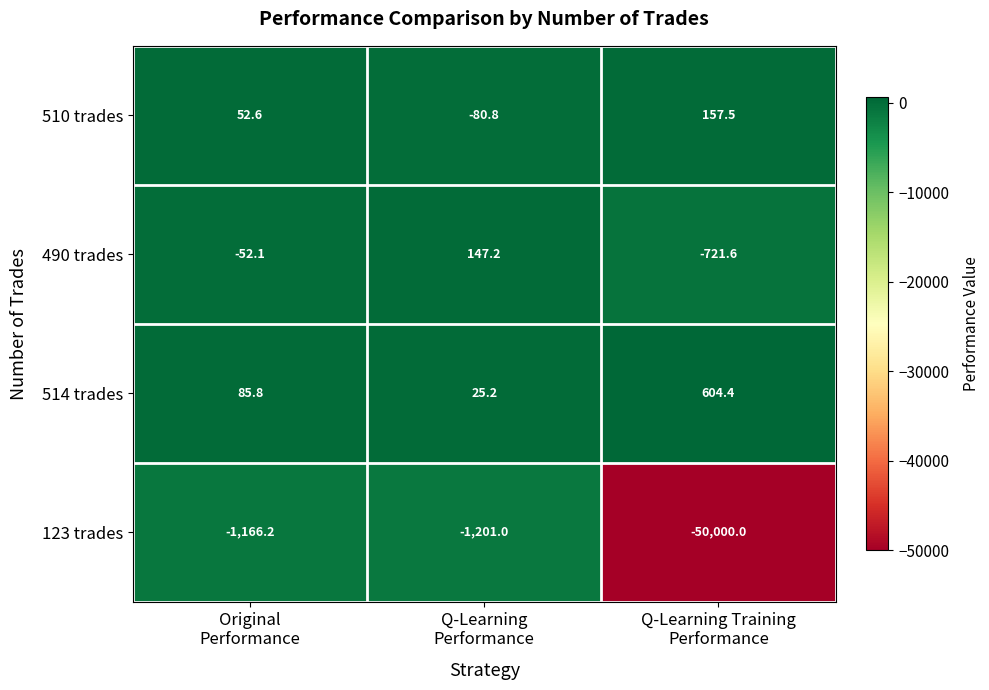

Which label corresponds to the smallest value in the chart?

Q-Learning Training
Performance